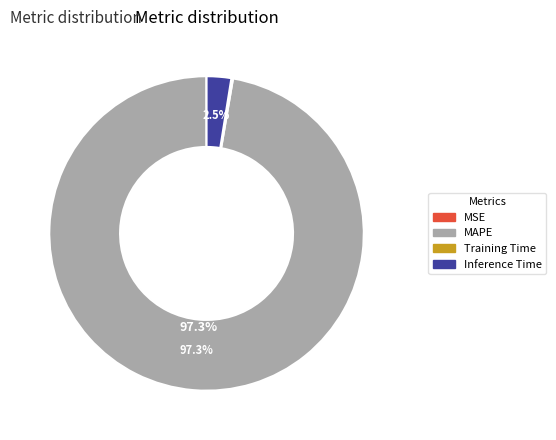

To the nearest percent, what is the difference between the largest and smallest slice percentages?

97%